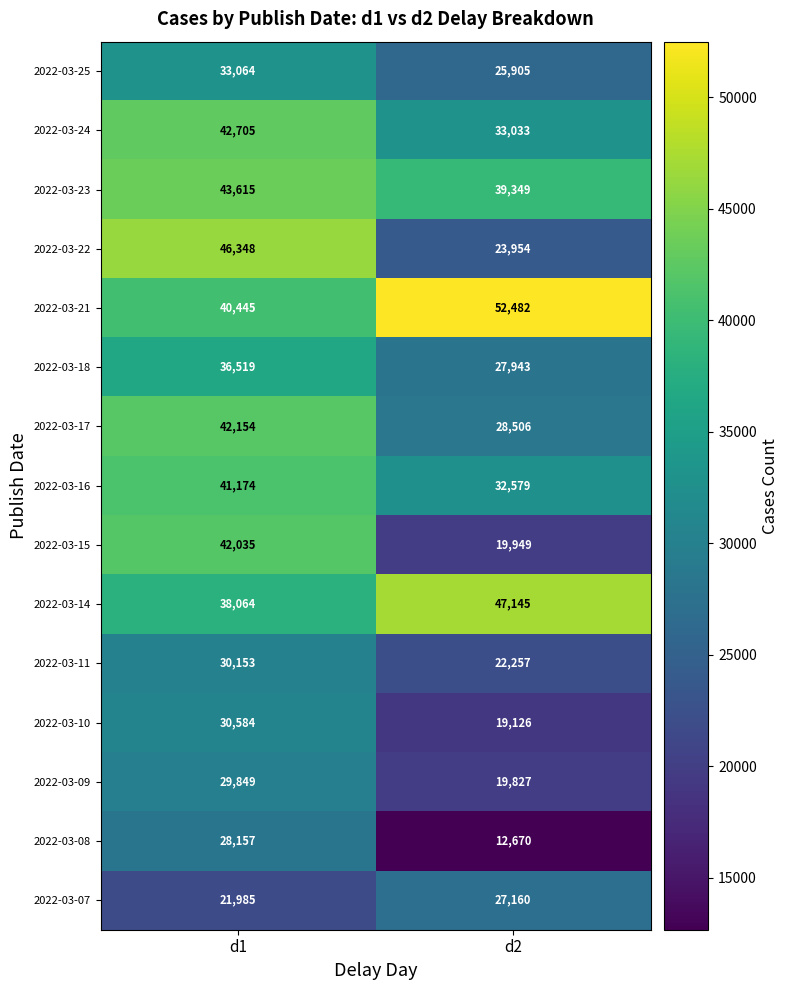

Is it true that 2022-03-21 equals 93176 at d2?

False